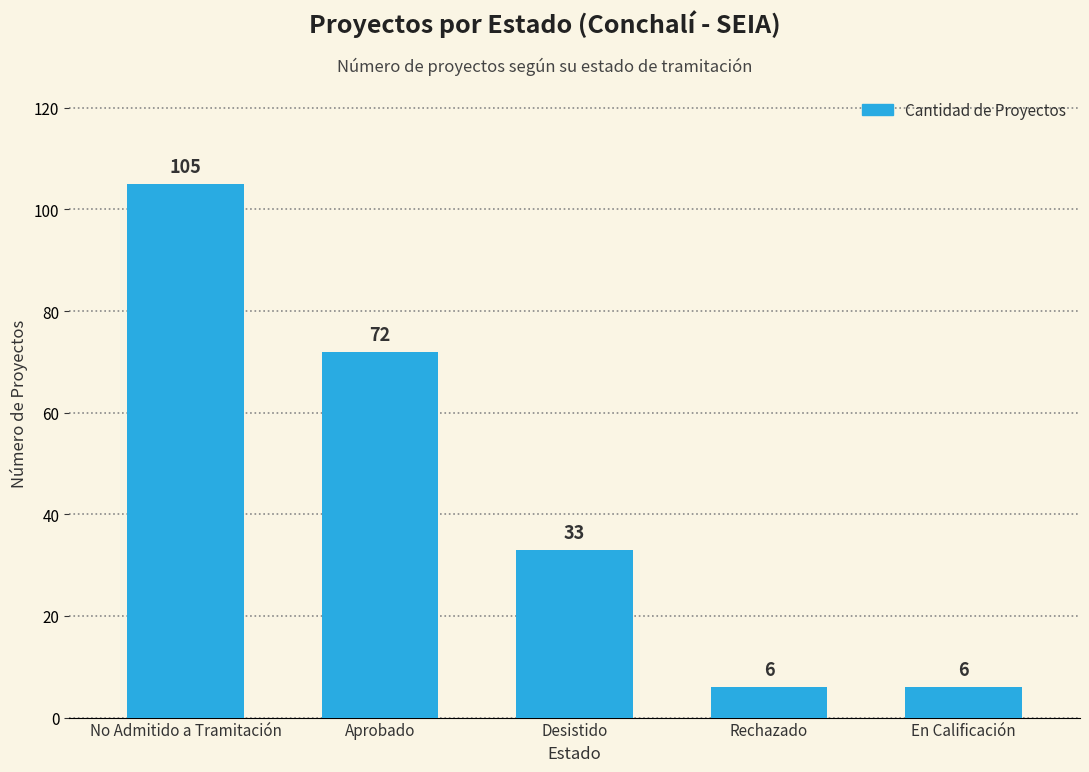

What is the difference between the values at En Calificación and No Admitido a Tramitación?

99